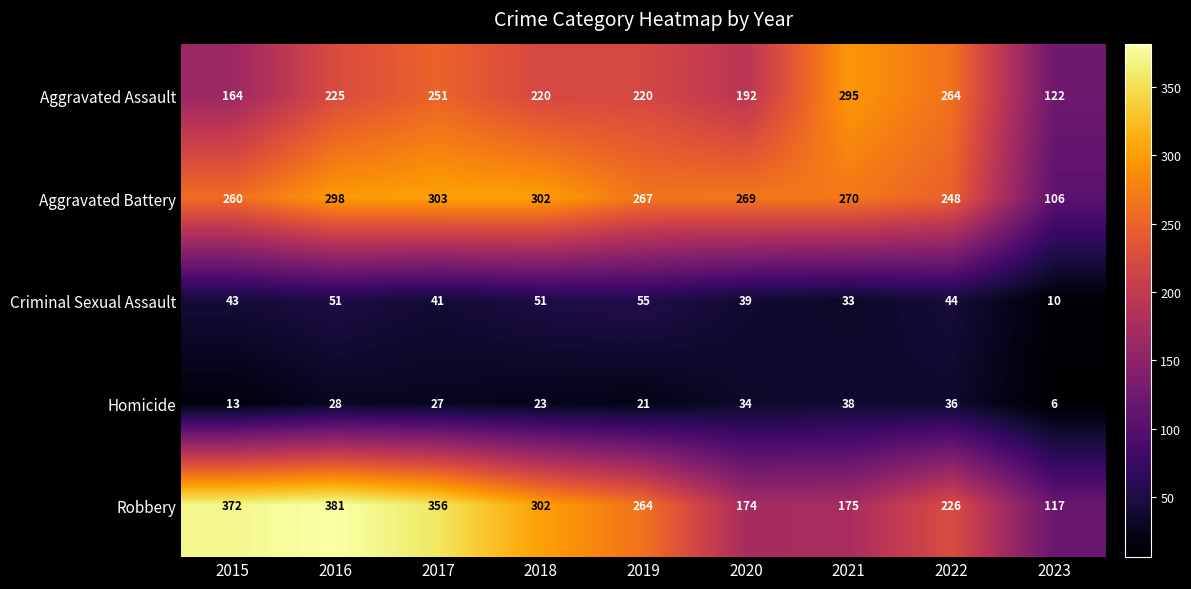

True or false: Aggravated Assault has a value of 395 at 2017.

False